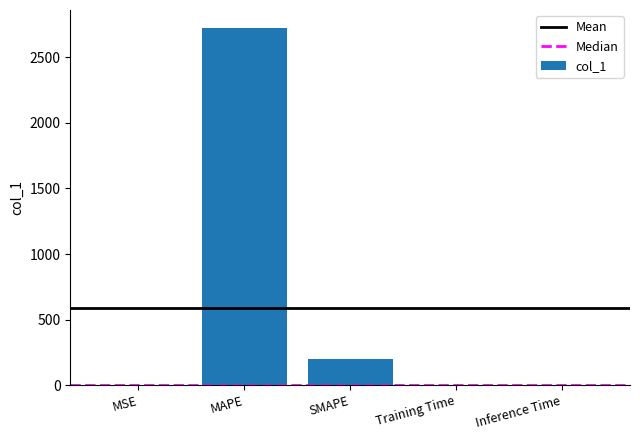

What is the change in value from MAPE to SMAPE?

-2523.9